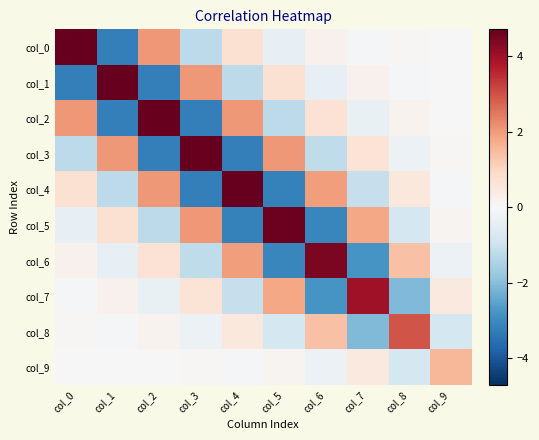

Which series changed the most between col_5 and col_7?

col_5